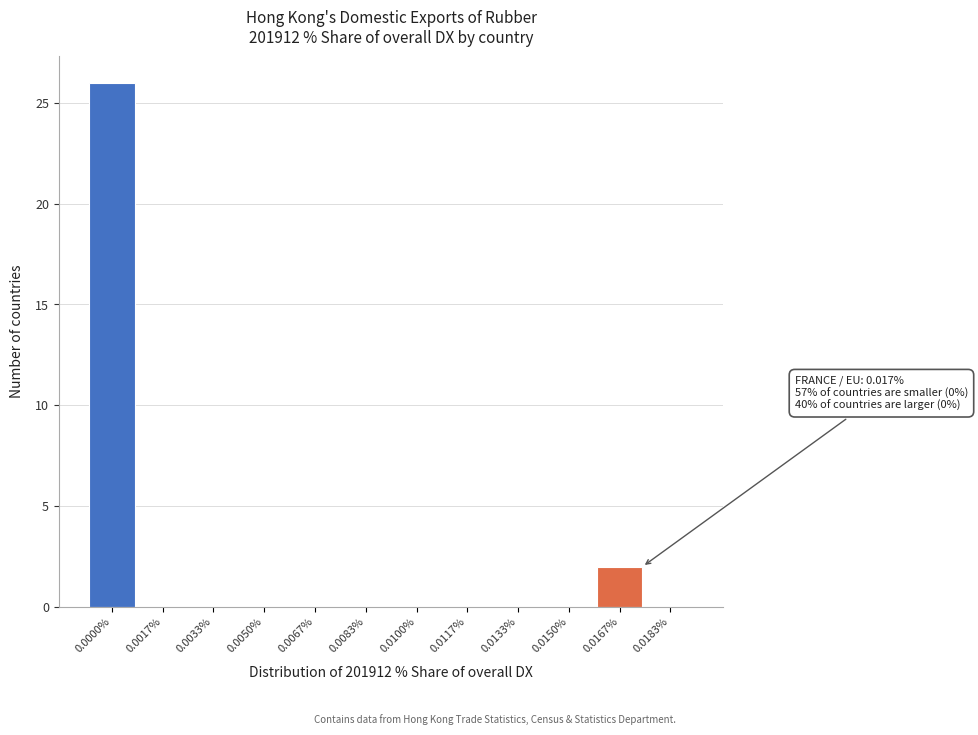

Reading left to right, extract all data points from this chart.

0.0000%=26	0.0017%=0	0.0033%=0	0.0050%=0	0.0067%=0	0.0083%=0	0.0100%=0	0.0117%=0	0.0133%=0	0.0150%=0	0.0167%=2	0.0183%=0